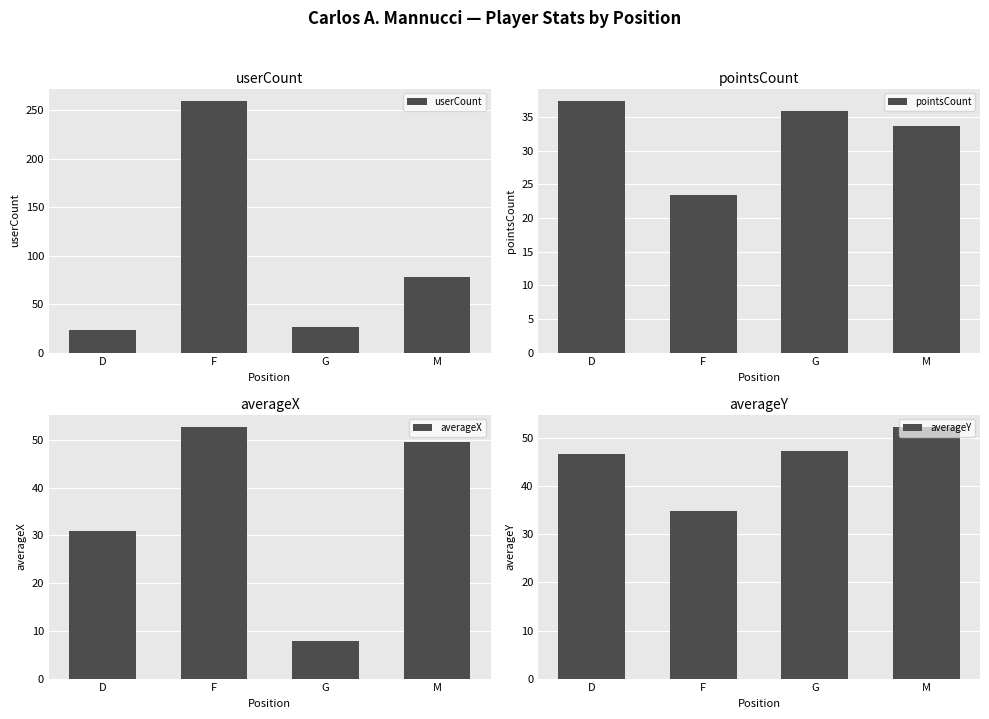

What value does the pointsCount series have at F?

23.5